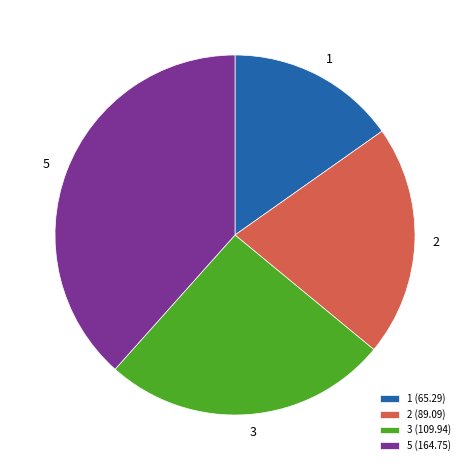

Does 1 represent more than half of the total?

No